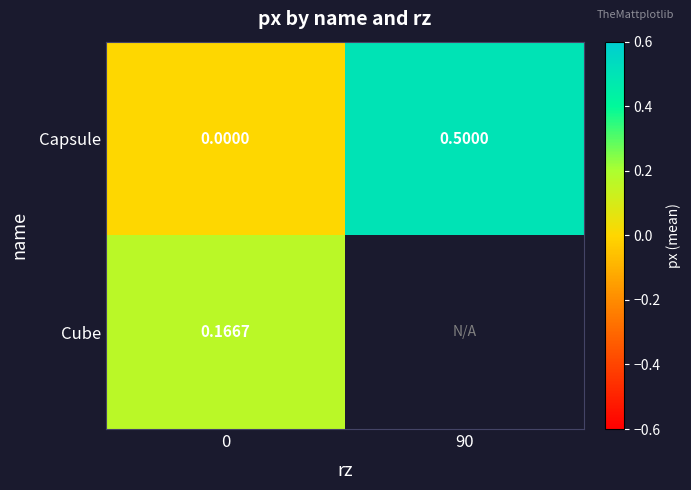

What is the sum of the Capsule values at 90 and 0?

0.5